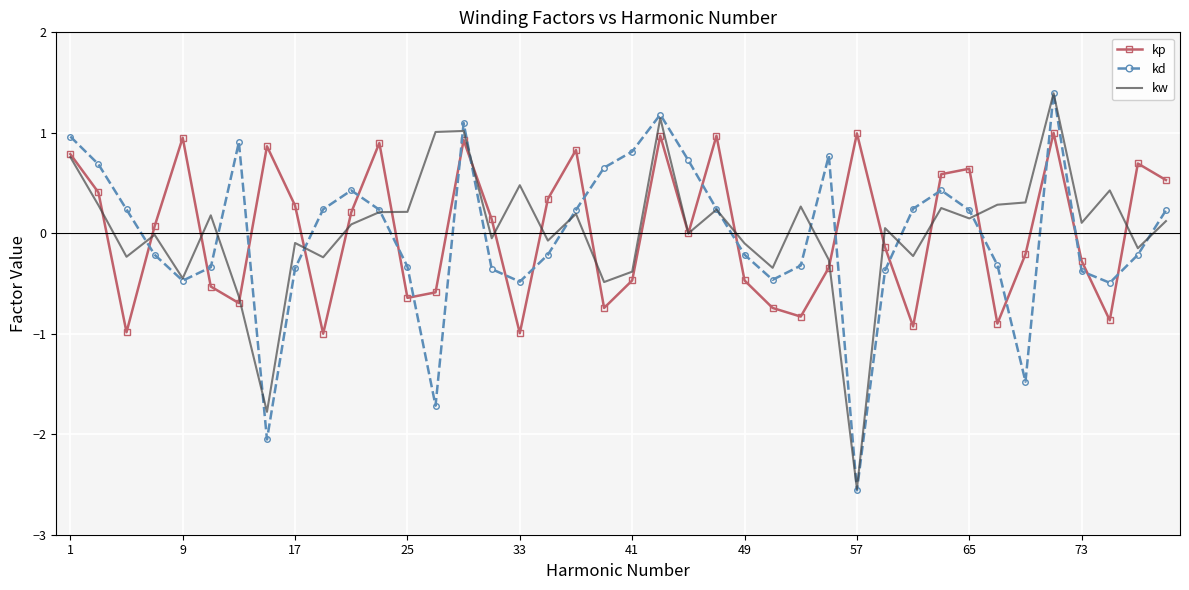

Which series has the largest range (max minus min)?

kd